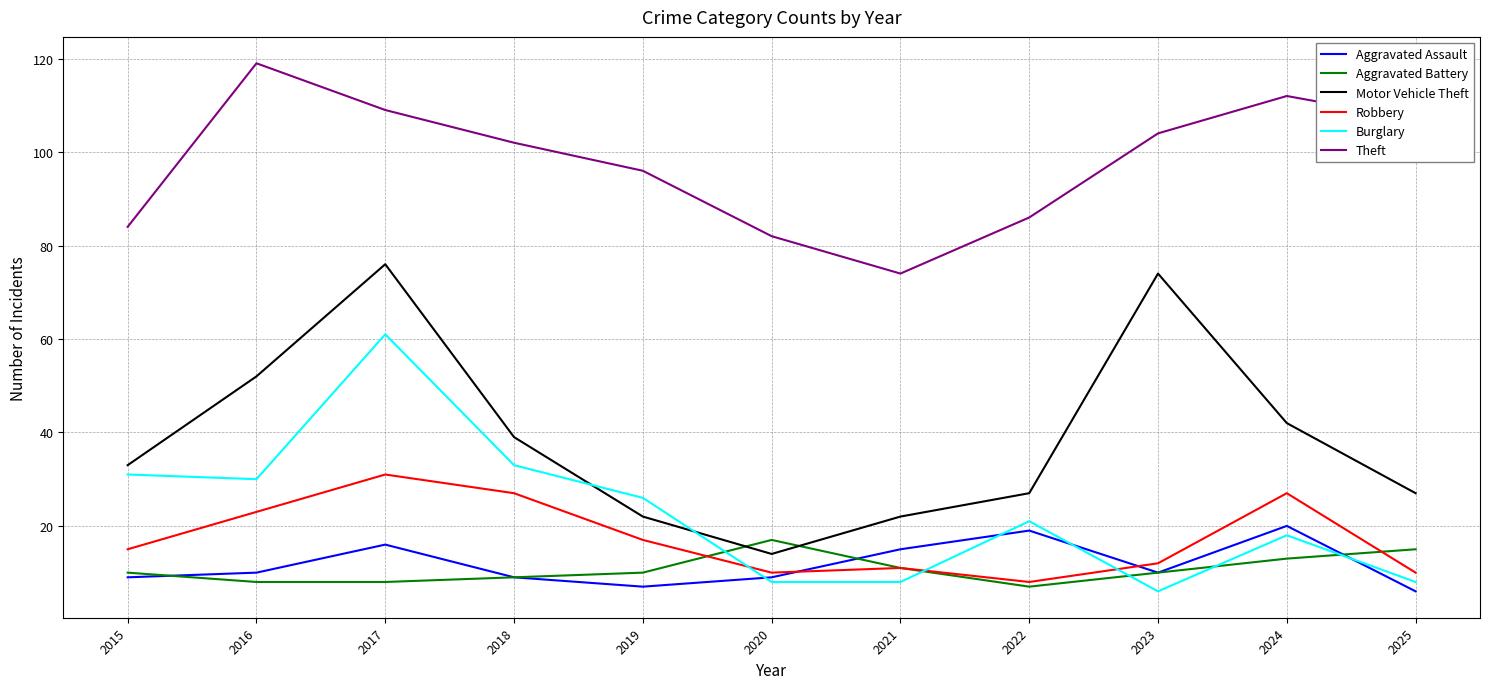

True or false: Aggravated Battery has more than 0 interior local peaks.

True